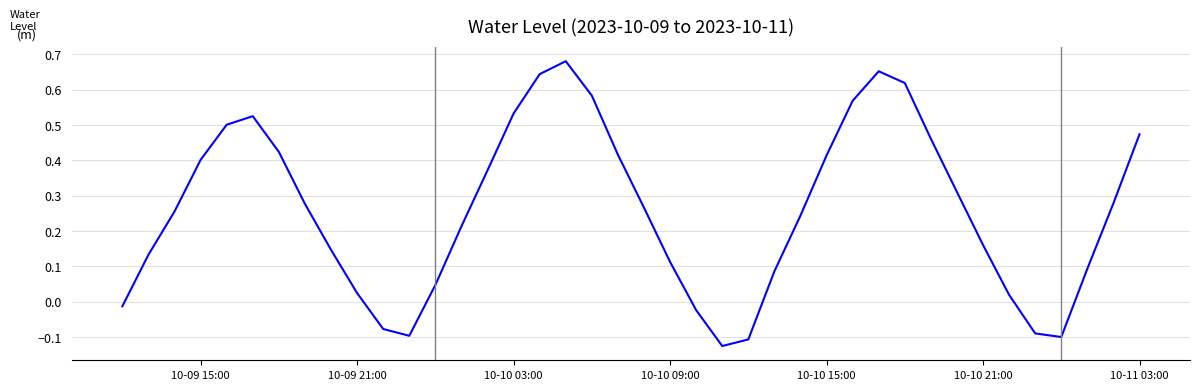

What is the difference between the maximum and minimum values?

0.8